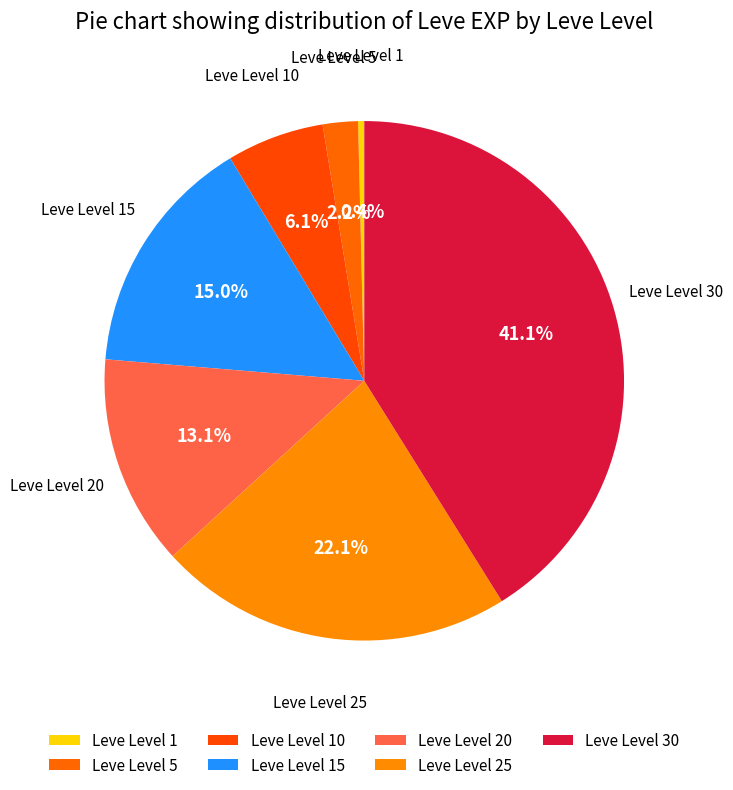

To the nearest percent, what portion does Leve Level 5 represent?

2%